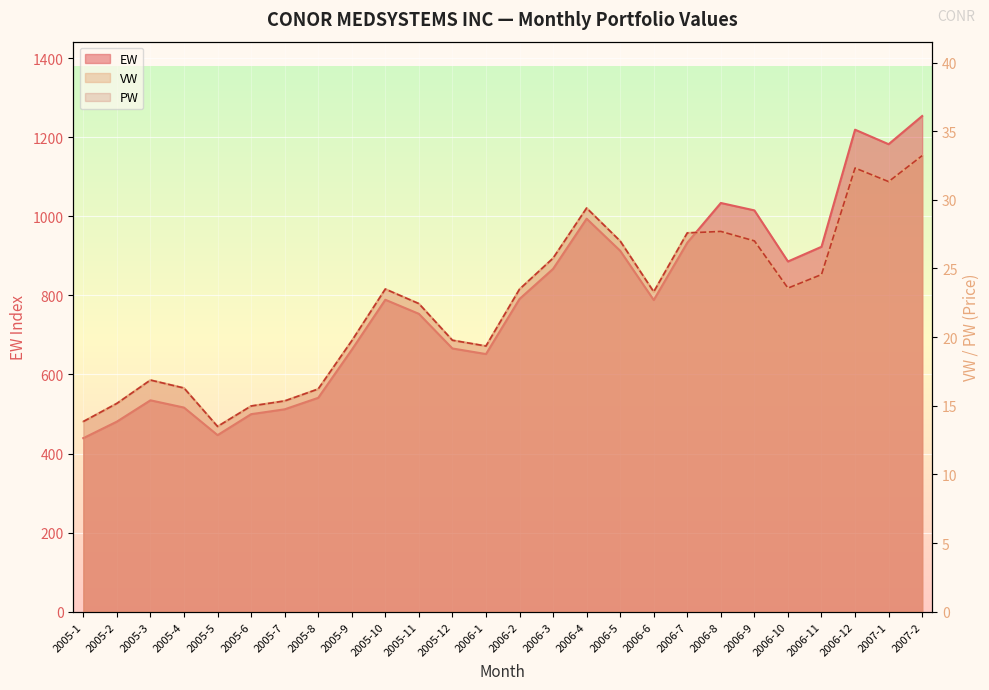

True or false: PW and VW intersect in this chart.

False